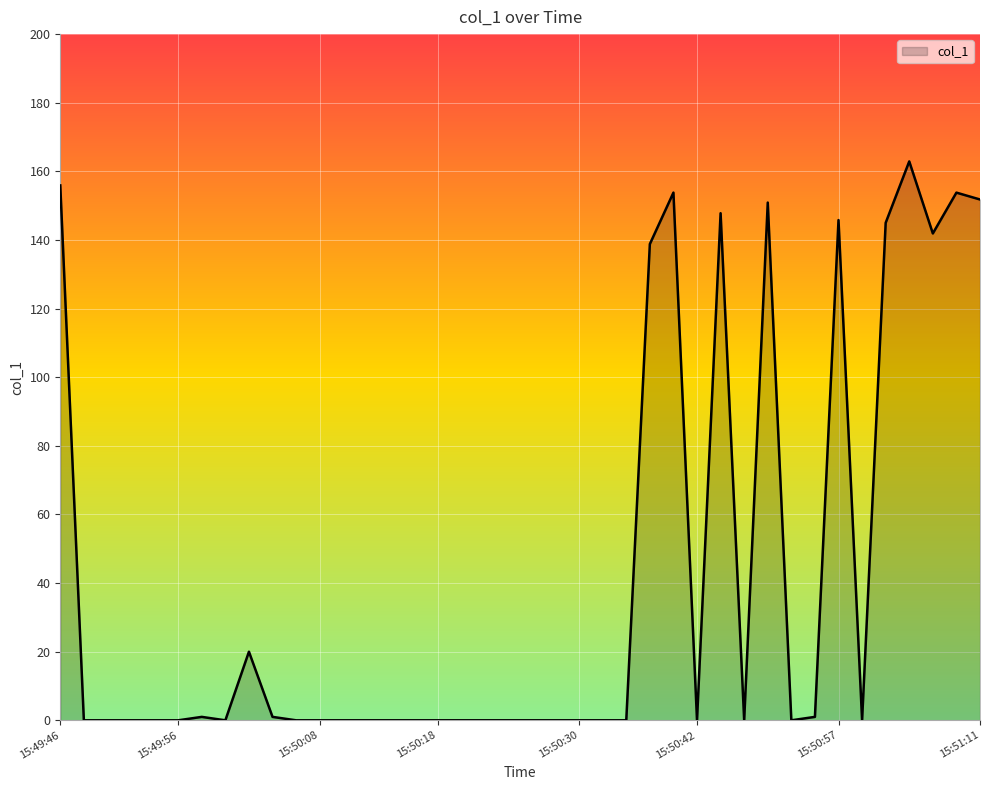

What is the maximum value shown in the chart?

162.9